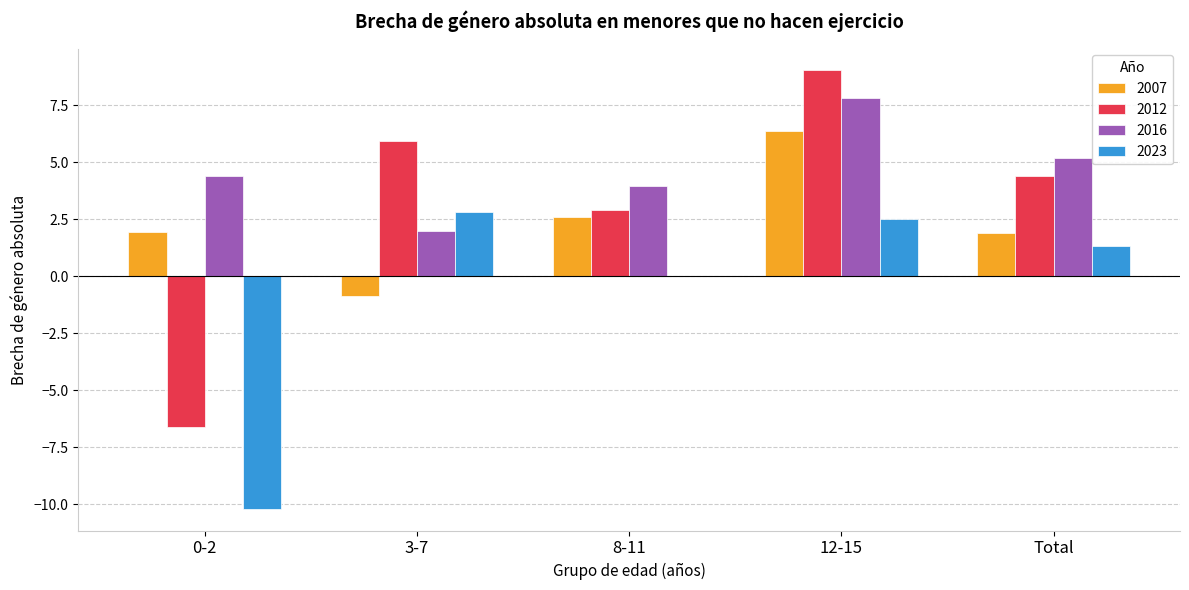

Between 0-2 and Total, which series saw the biggest shift?

2023